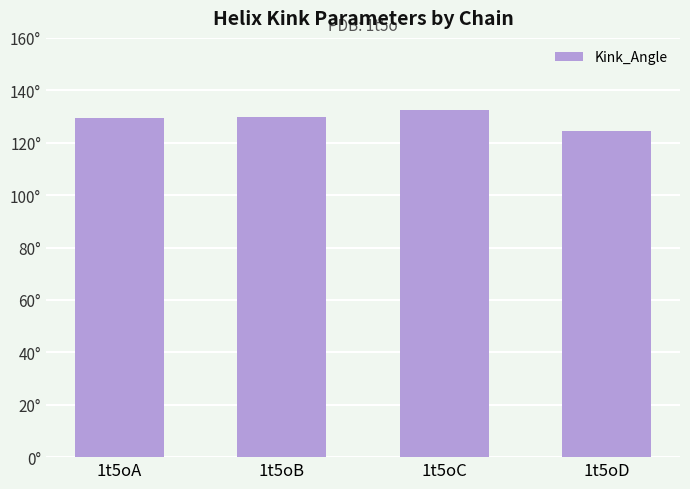

At which label does the data first exceed 129?

1t5oA